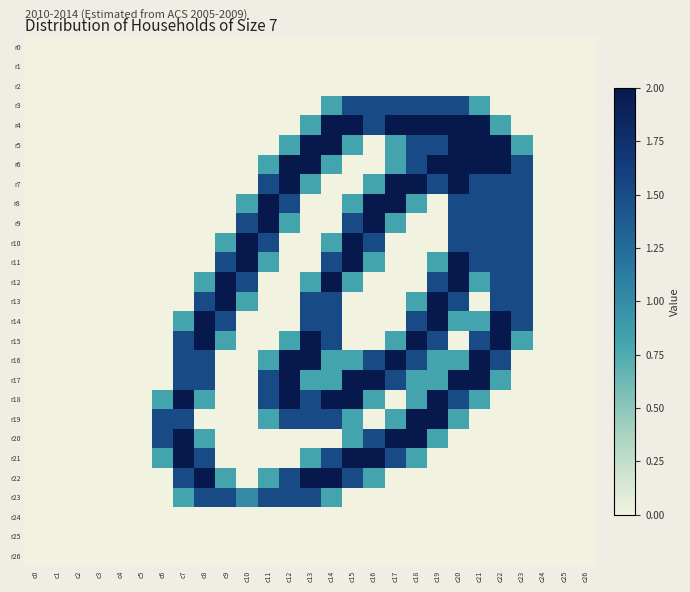

Rank the series by their maximum value, from lowest to highest.

r0, r1, r2, r24, r25, r26, r3, r23, r4, r5, r6, r7, r8, r9, r10, r11, r12, r13, r14, r15, r16, r17, r18, r19, r20, r21, r22